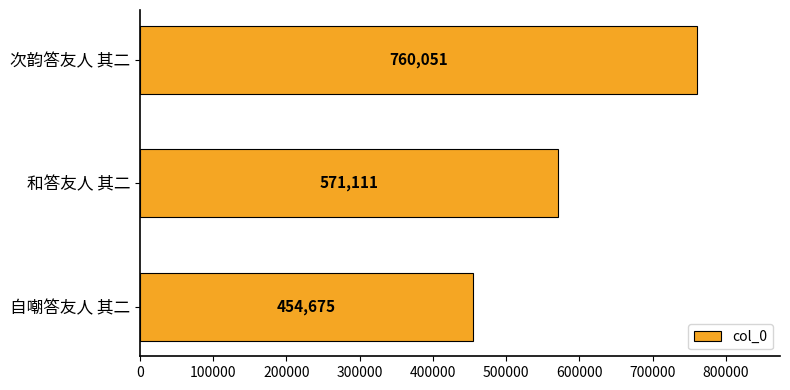

Does the chart contain any negative values?

No